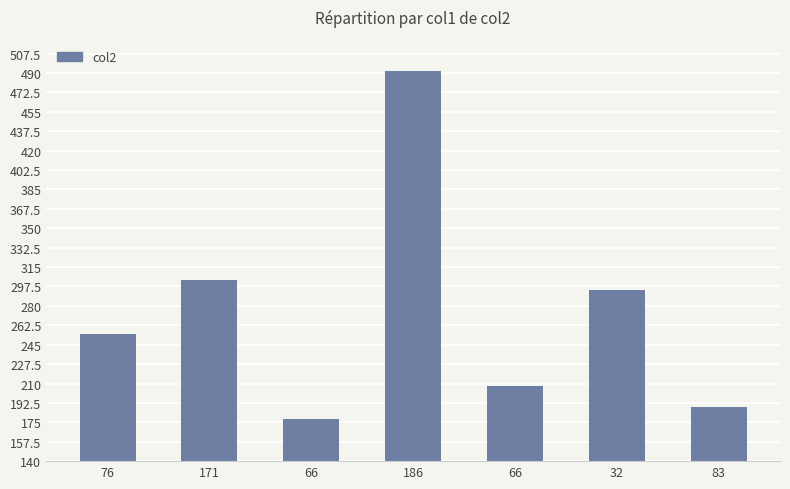

Does the chart contain any negative values?

No